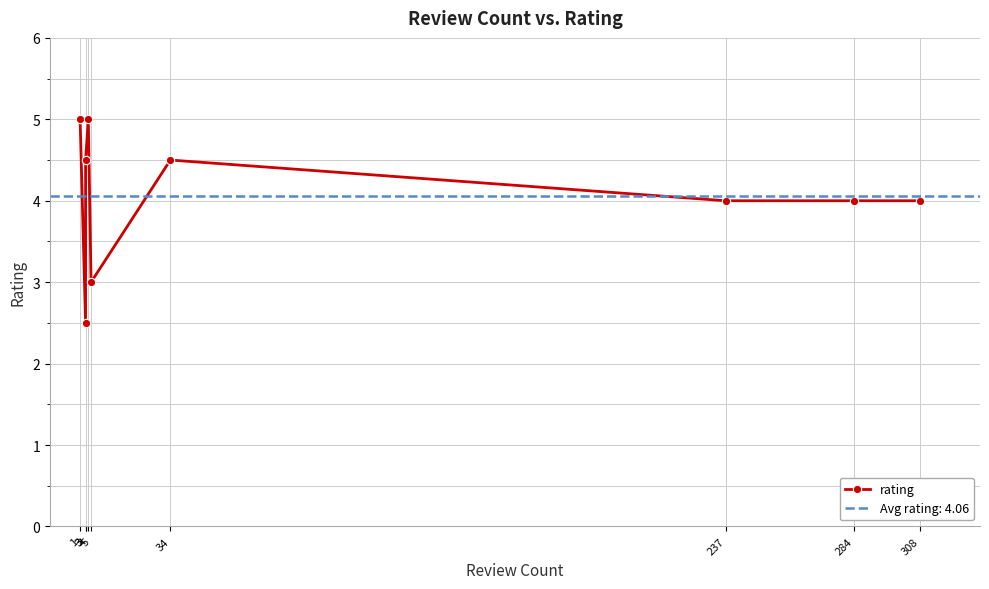

At which category does the chart reach its minimum across all series?

3